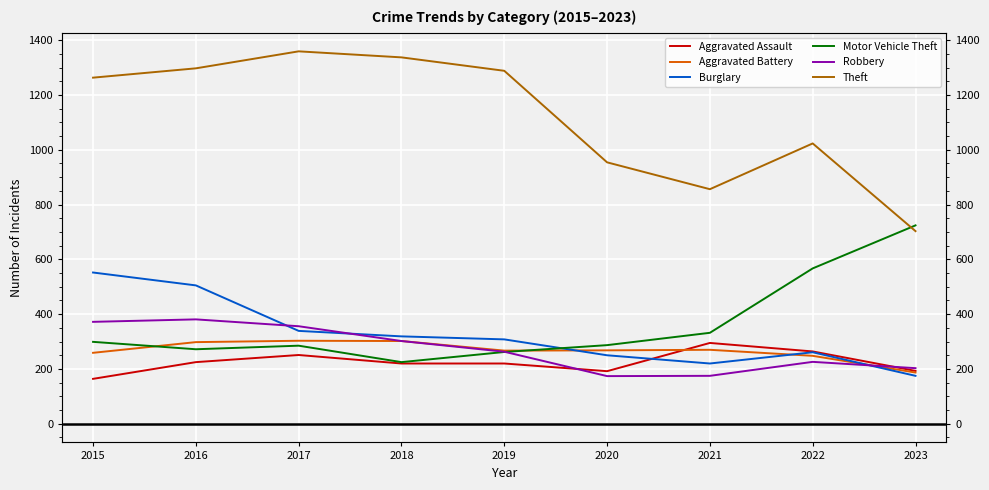

What is the approximate value of Aggravated Assault at 2019, to the nearest 5?

220